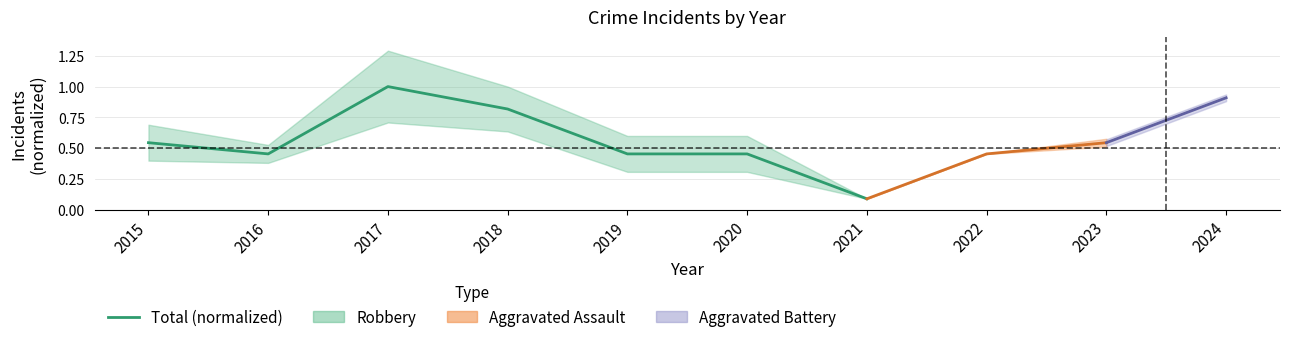

True or false: the data shows 0.5 at 2016.

True